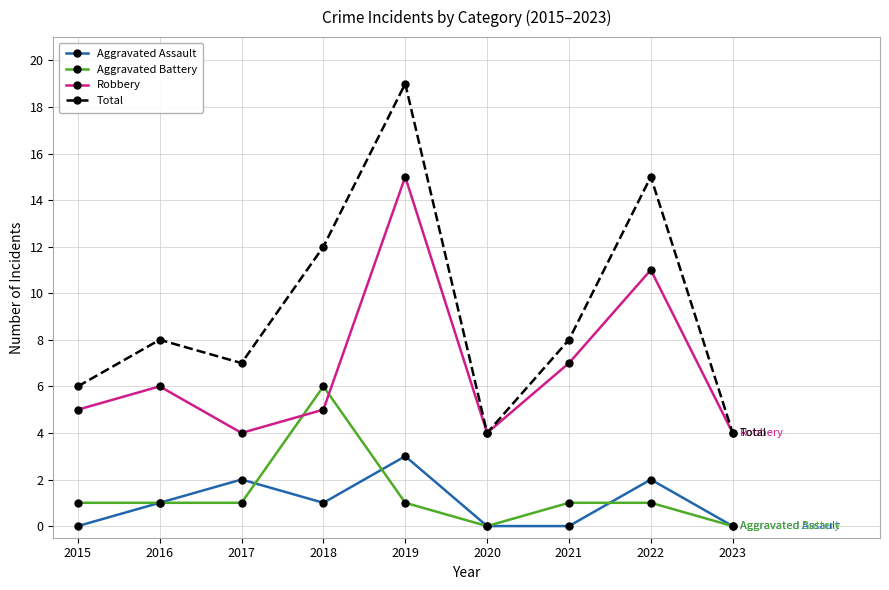

How many data points in Total are less than 8?

4